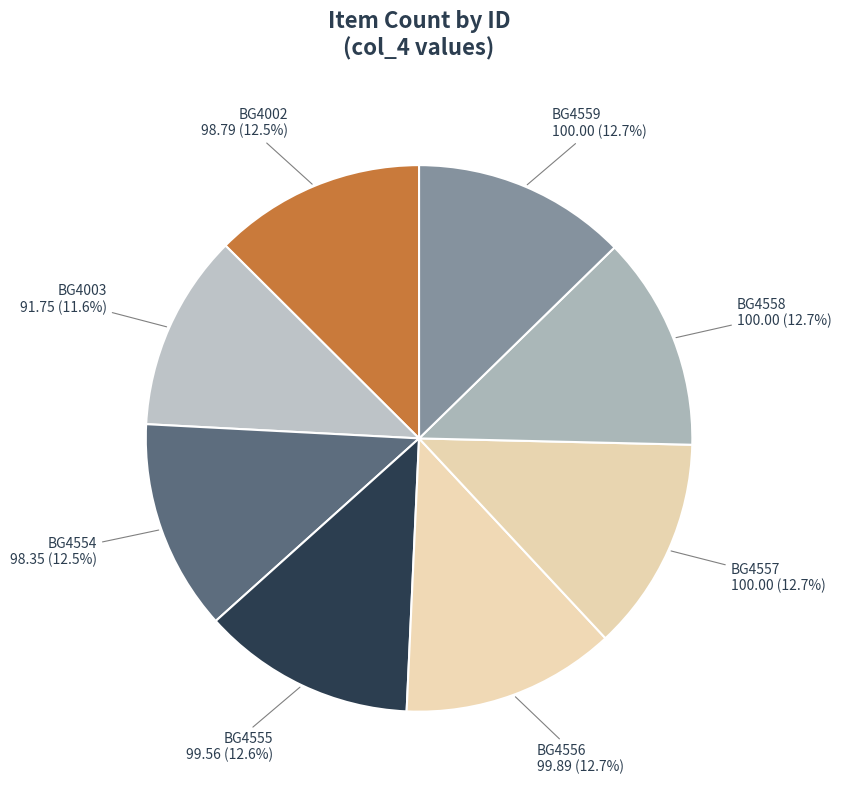

How many segments does this pie chart have?

8